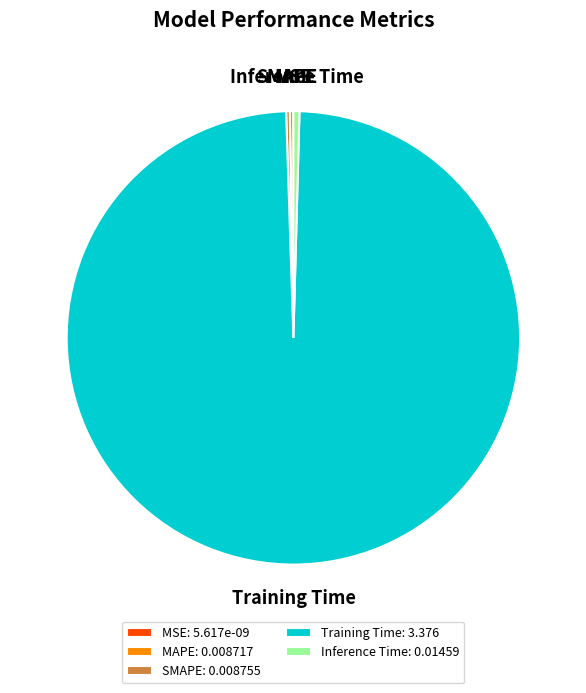

Is Training Time the majority of the pie?

Yes